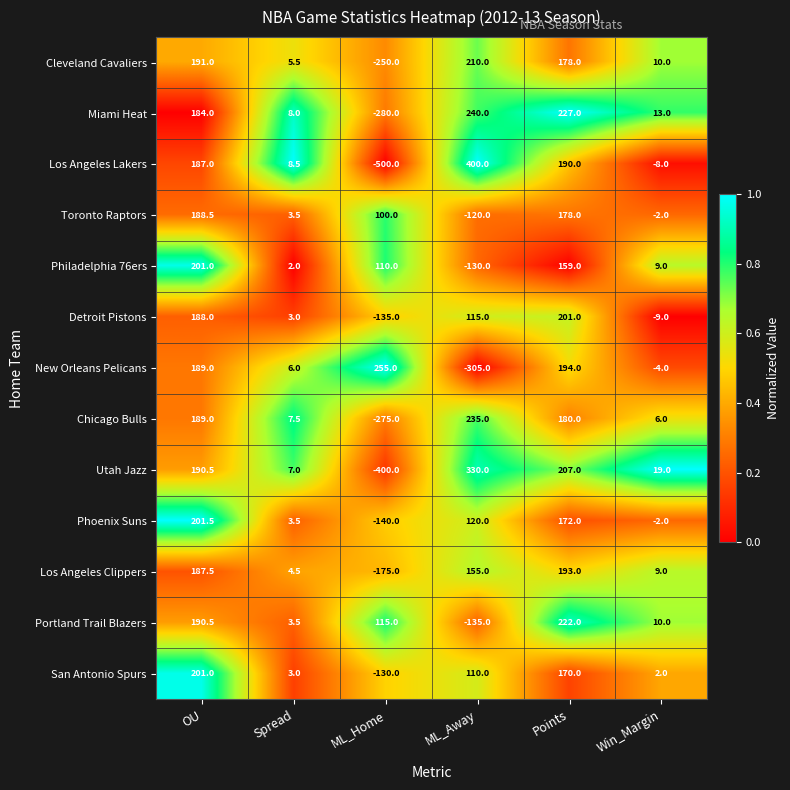

Which series has the largest total across all categories?

Portland Trail Blazers